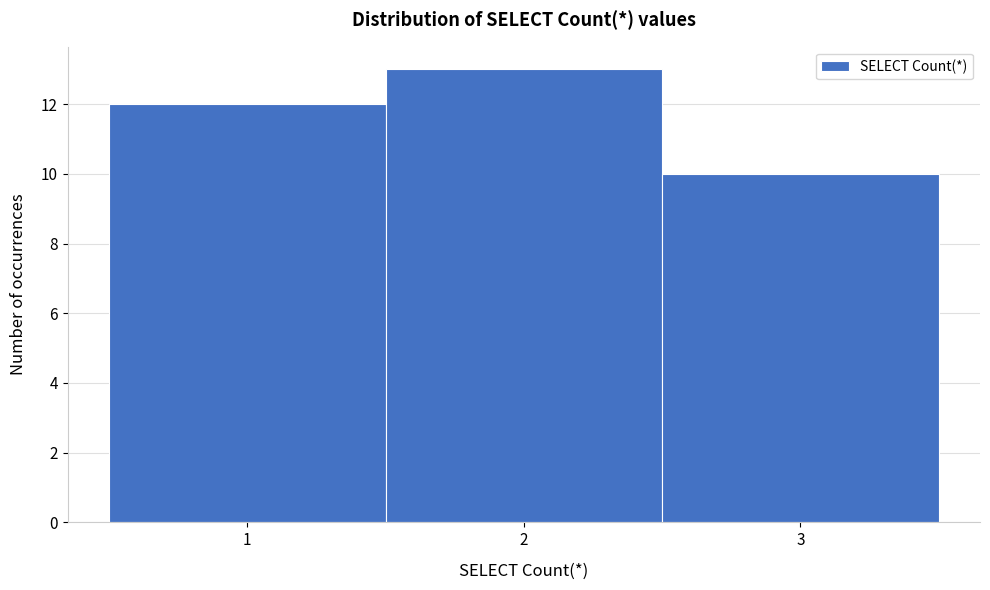

Reading left to right, list every bar in this chart as the range it spans on the x-axis followed by its height. The values are not printed on the chart, so give them approximately, as read against the axis.

0.5 to 1.5: 12
1.5 to 2.5: 13
2.5 to 3.5: 10